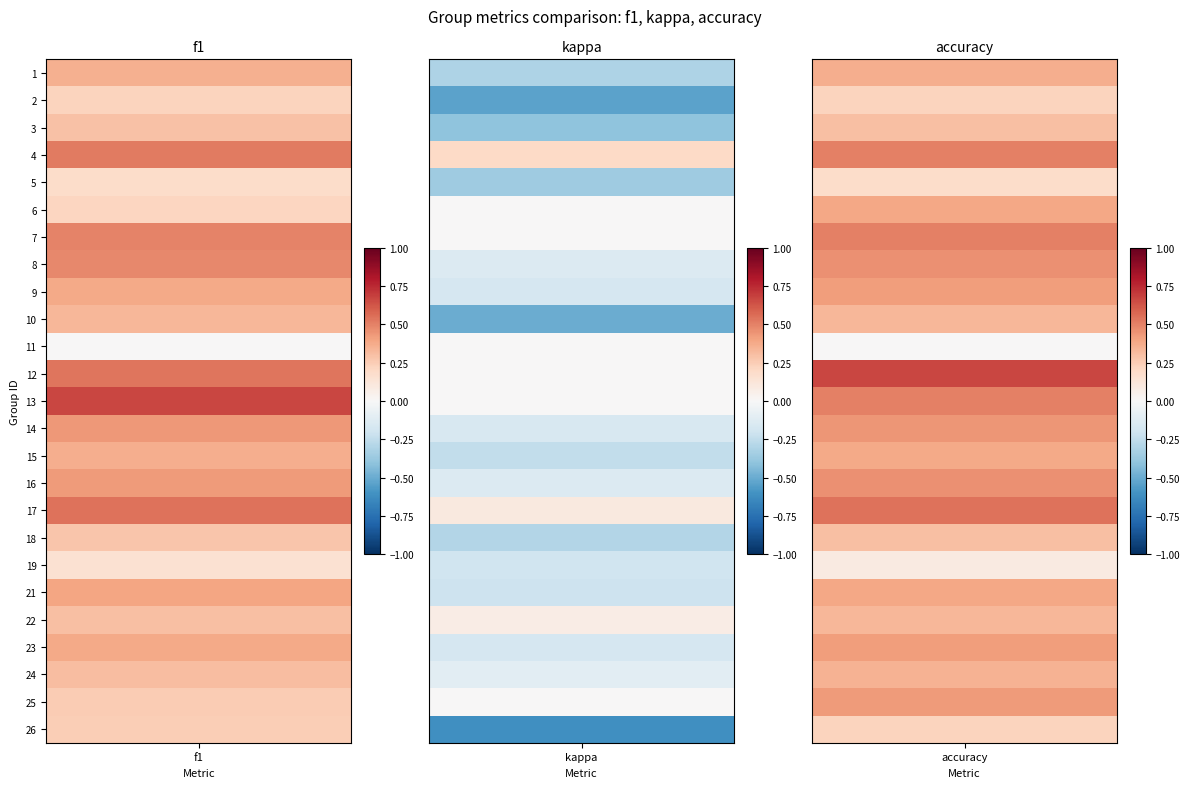

What is the sum of all kappa values?

-4.2